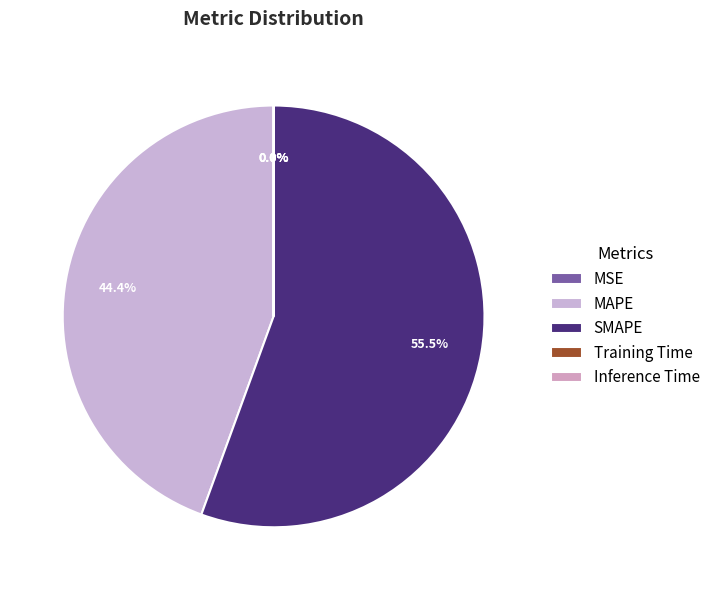

How many segments does this pie chart have?

5